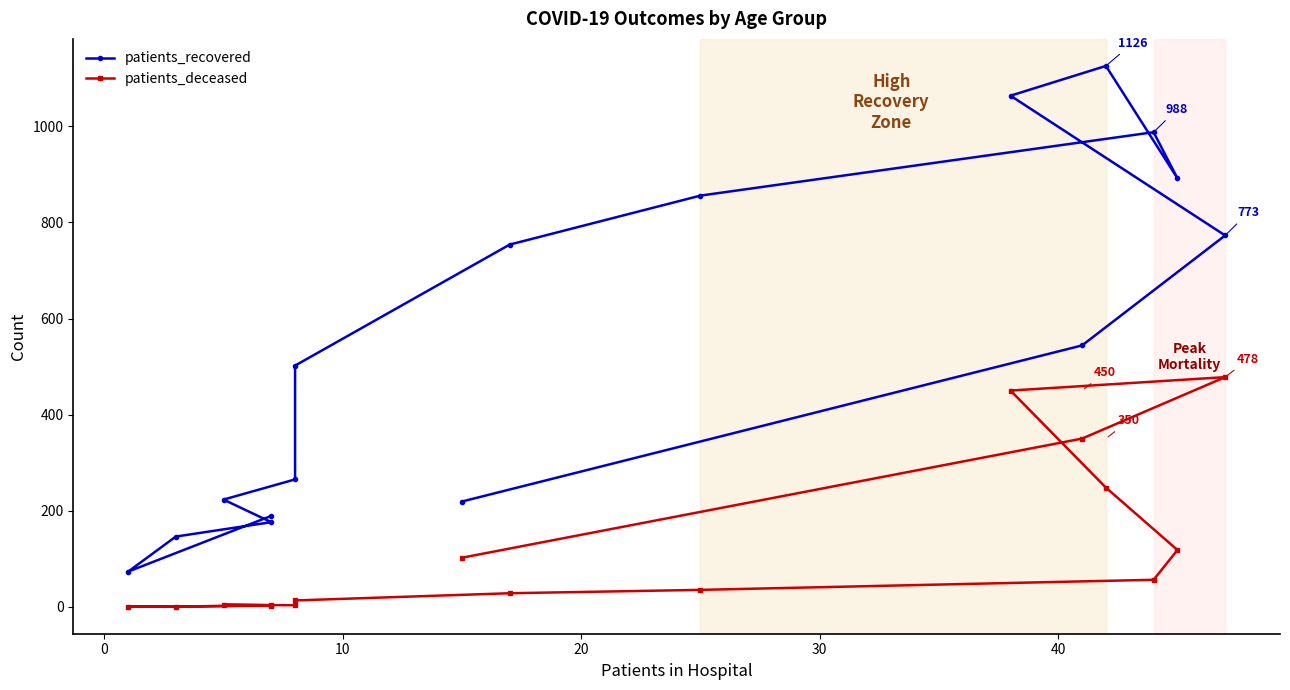

Does the chart display data point markers on the line(s)?

Yes